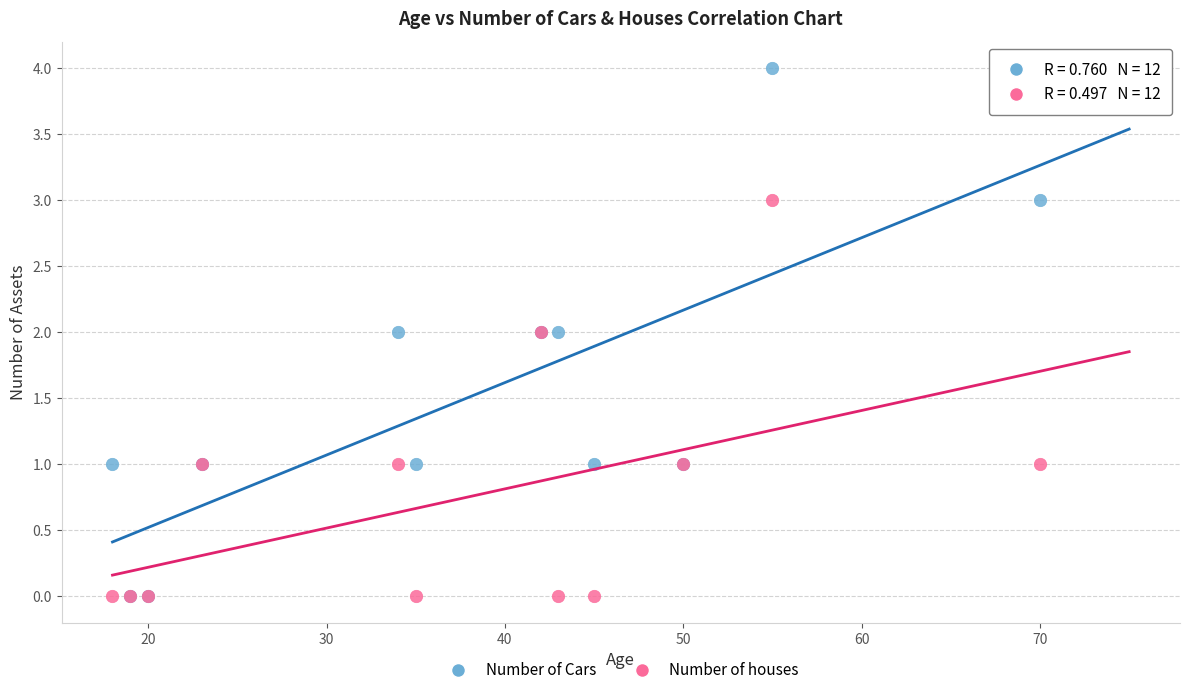

Which series has the widest spread of Y values?

Number of Cars